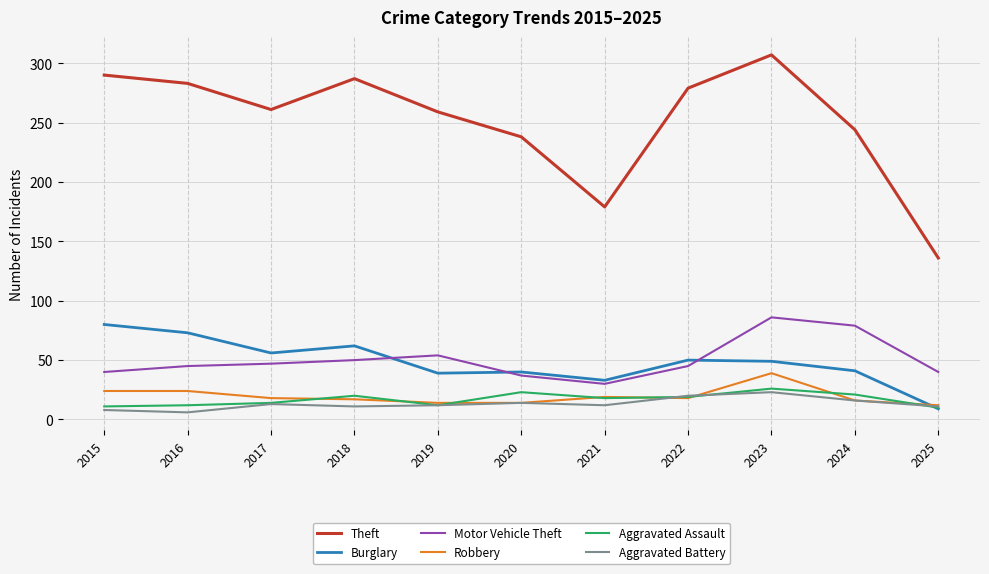

What is the total value across all series at 2023?

530